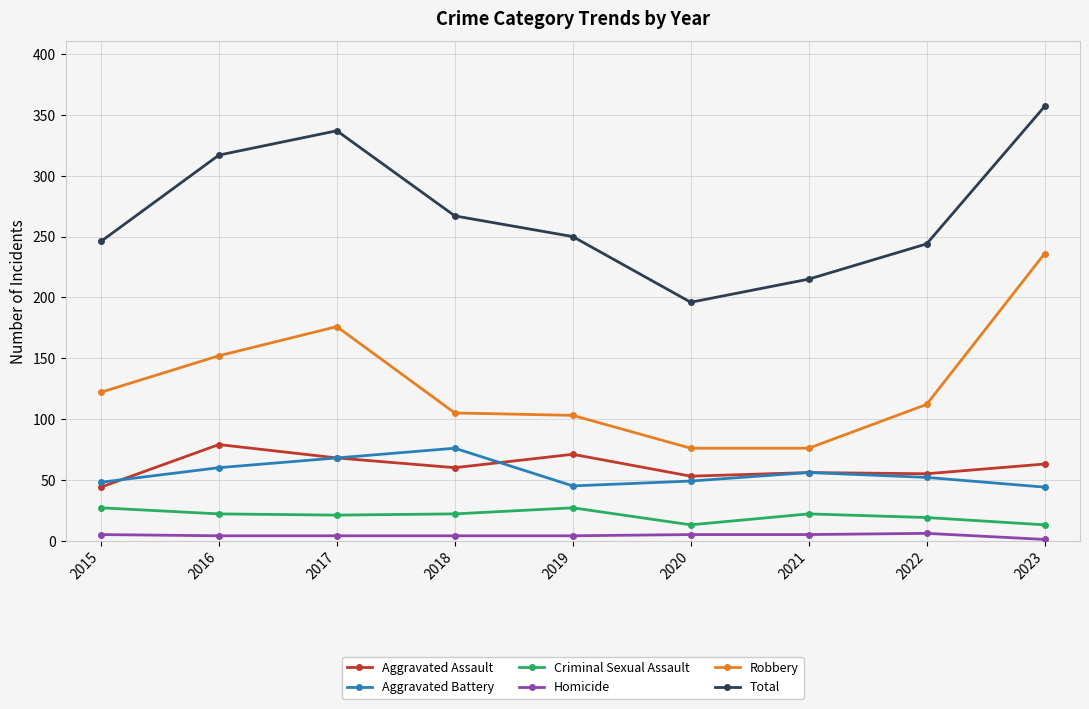

What is the difference between the highest and lowest values at 2023?

356